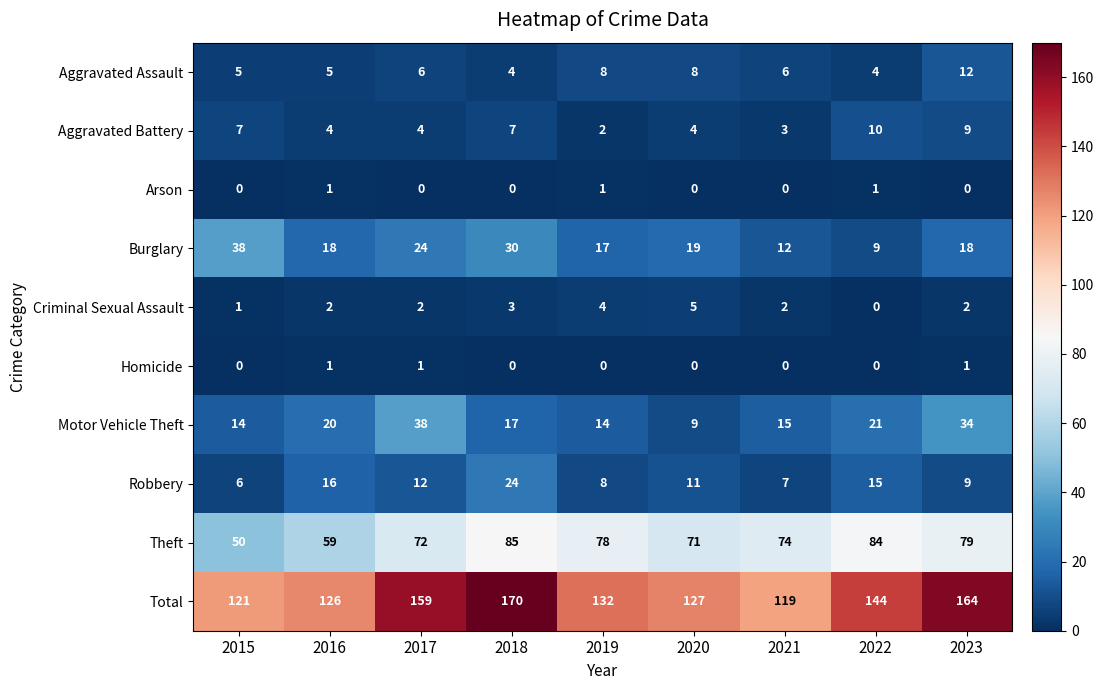

At which category is the sum across all series the highest?

2018